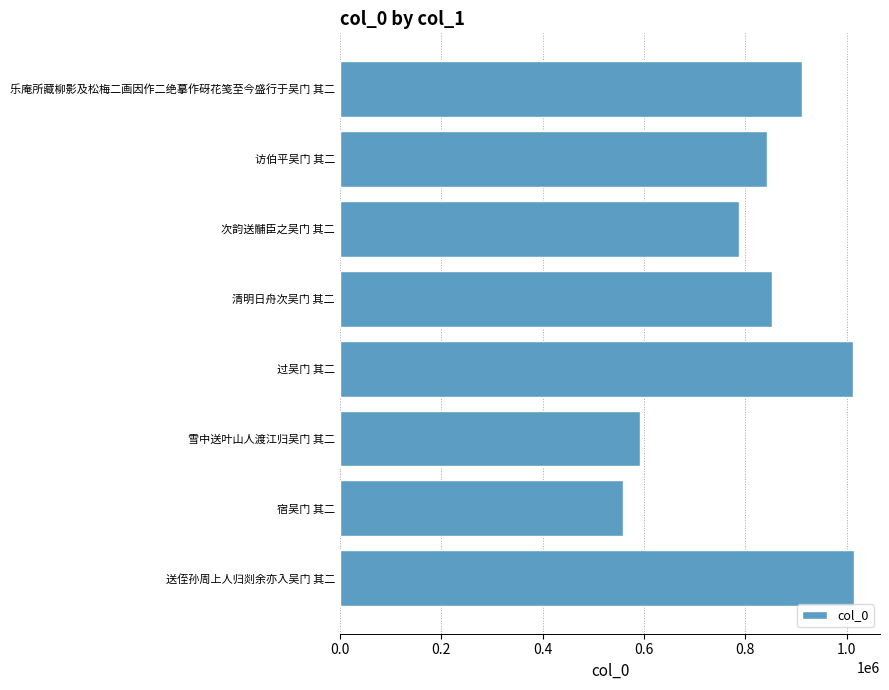

What is the difference between the maximum and second lowest values?

422639